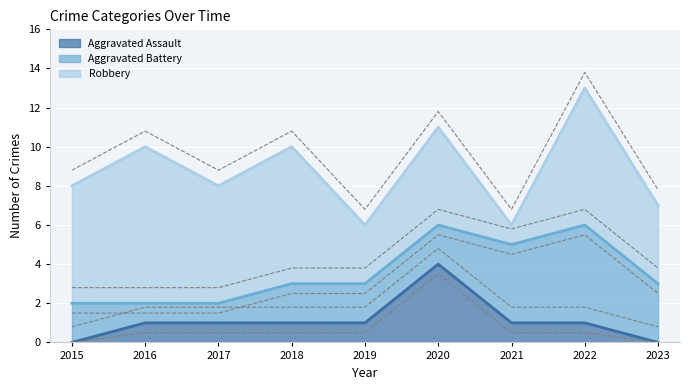

What is the value of the Aggravated Assault point at the 5th from the left?

1